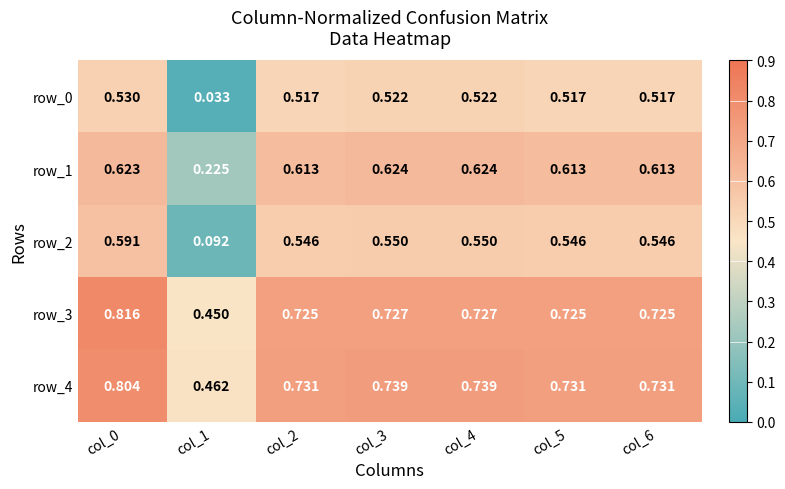

What is the sum of all row_4 values?

4.9